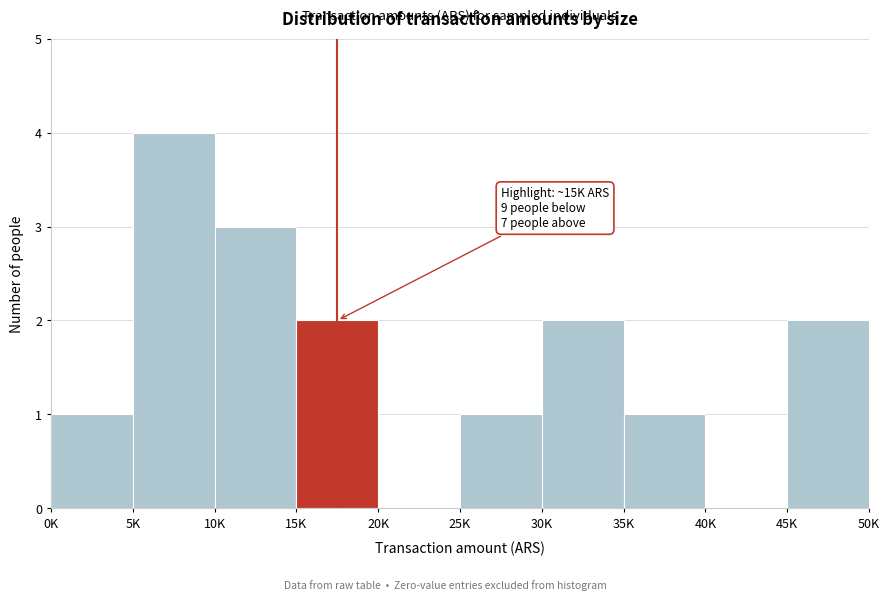

Reading left to right, what are all the values shown in this chart?

0K=1	5K=4	10K=3	15K=2	20K=0	25K=1	30K=2	35K=1	40K=0	45K=2